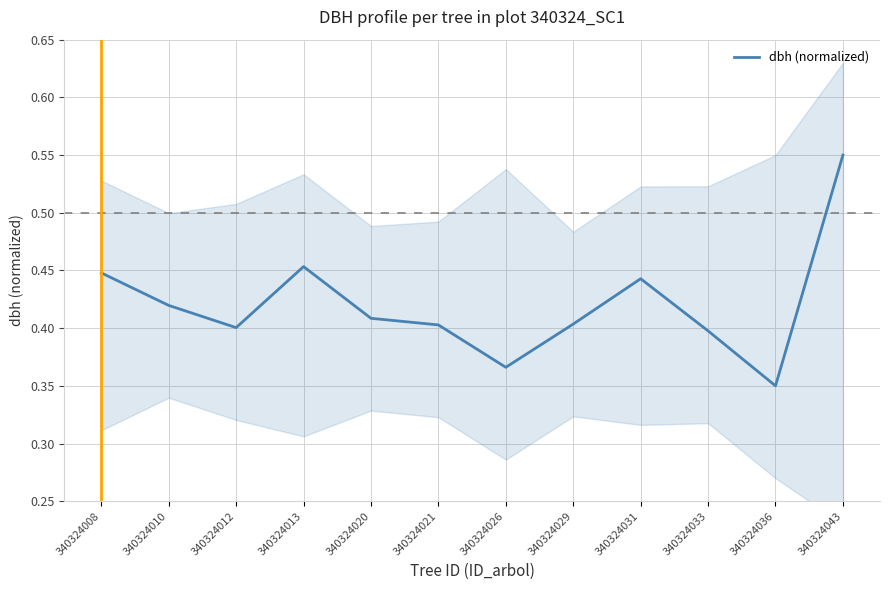

At which category does the chart reach its minimum across all series?

340324036